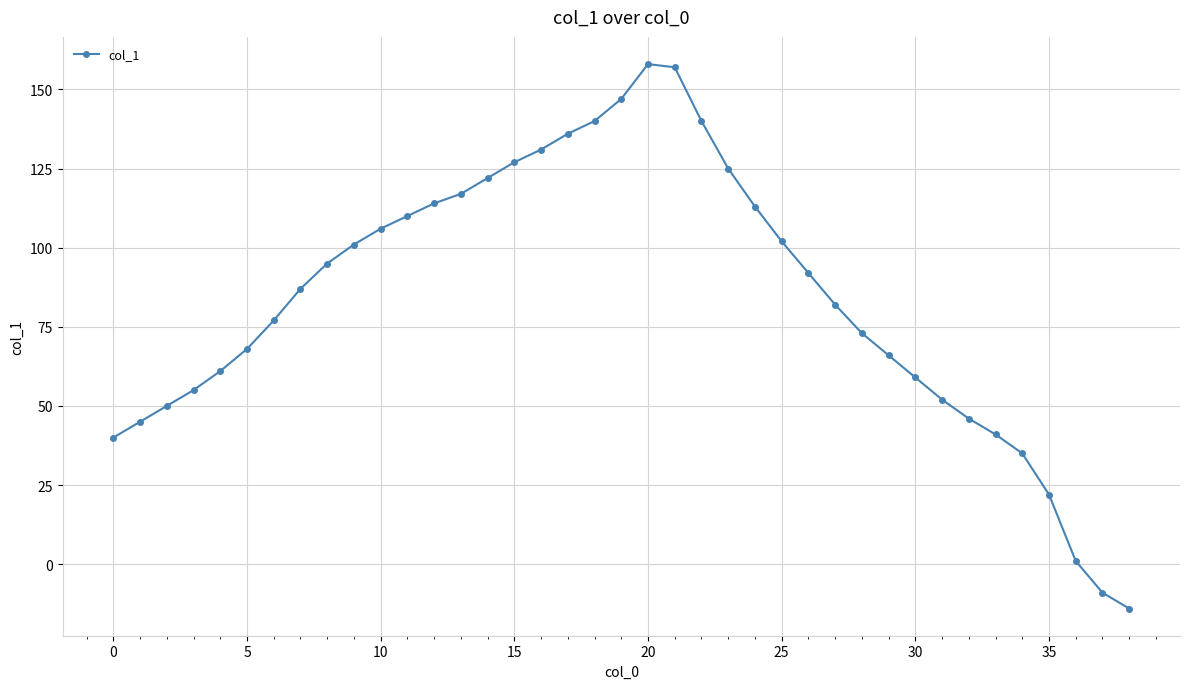

What is the greatest value displayed?

158